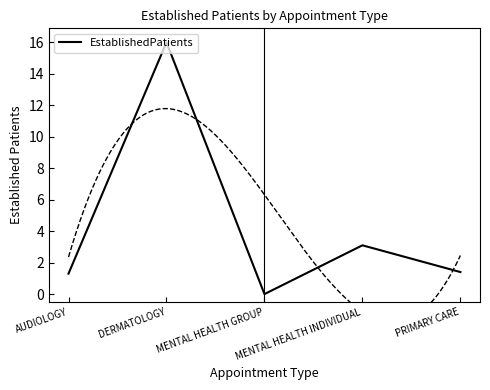

What is the value of the 2nd point from the left?

16.0